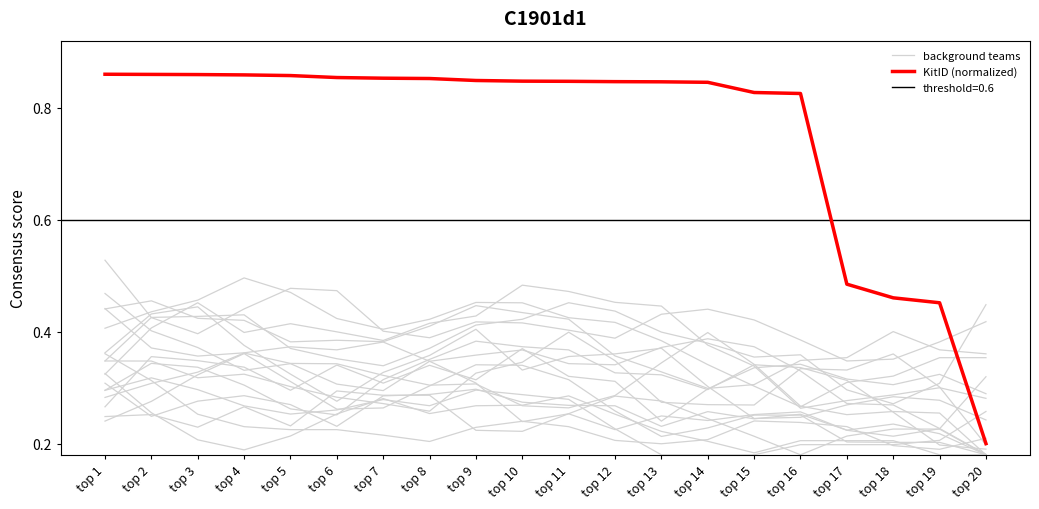

Between top 8 and top 10, which series saw the biggest shift?

background teams